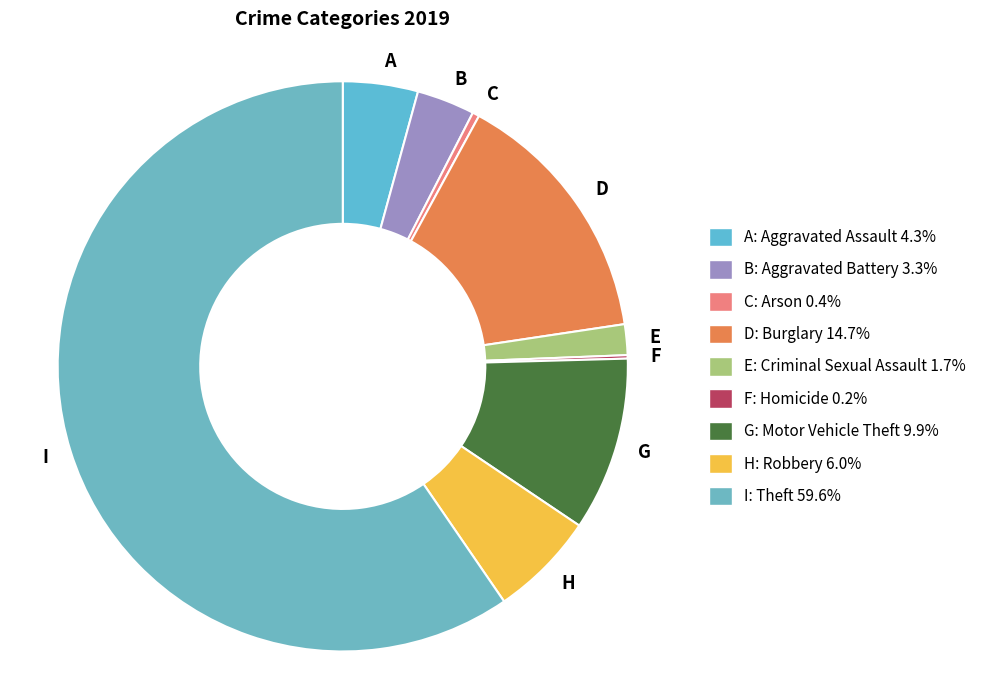

Combined, do E and D account for over 50%?

No